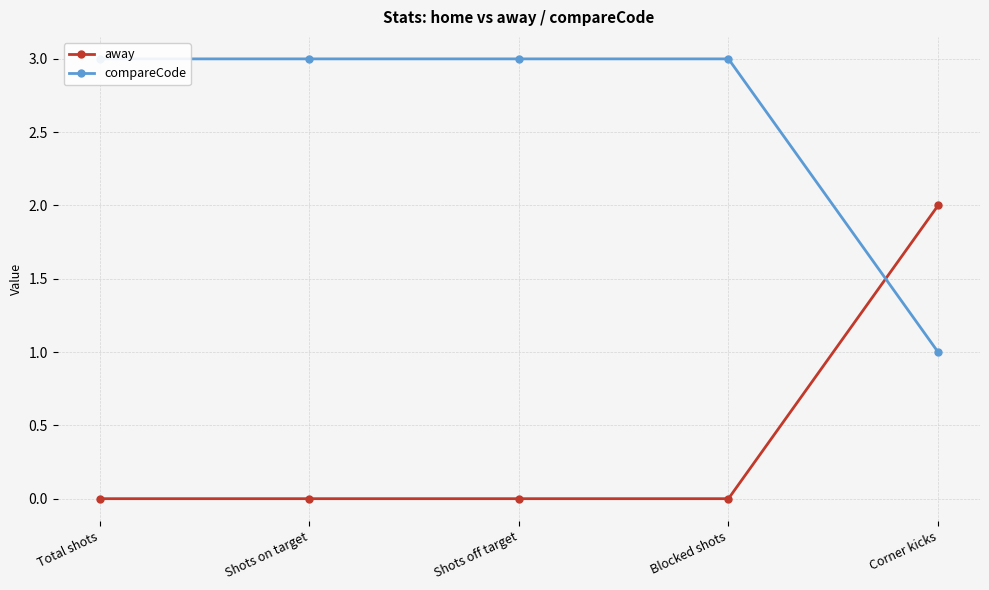

What is the total value across all series at Blocked shots?

3